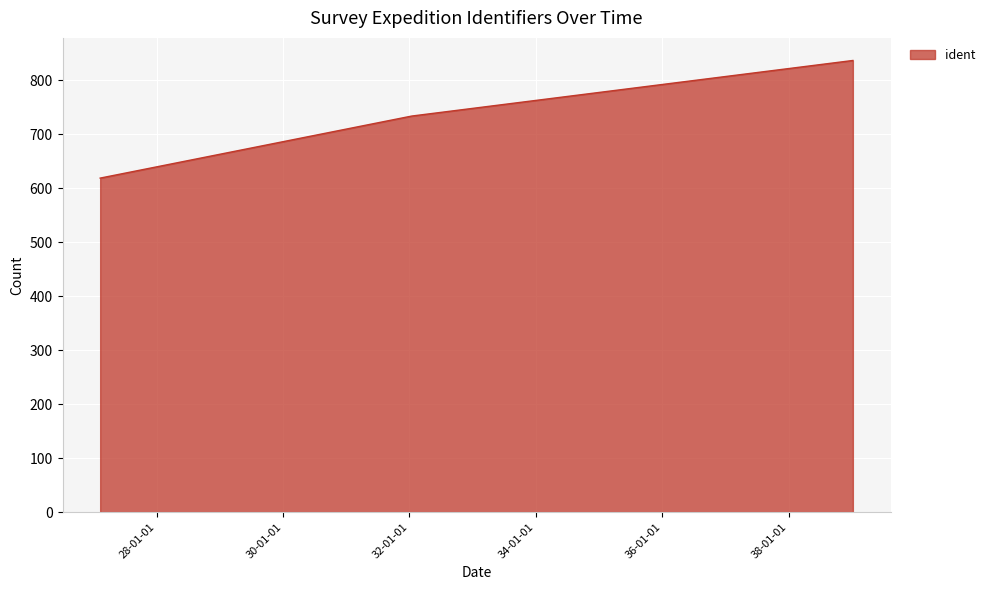

What is the difference between the maximum and minimum values?

218